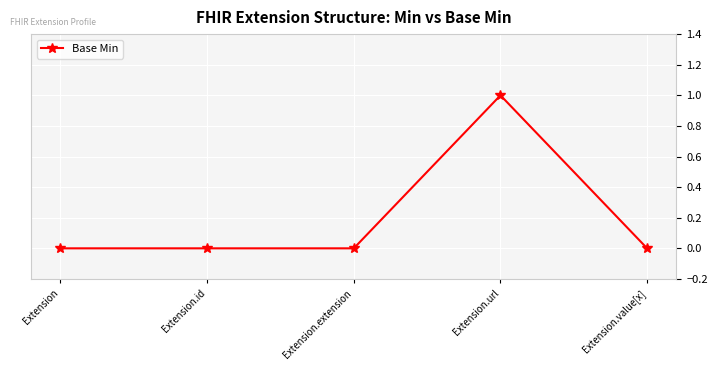

Is it true that the value at Extension is 0?

True